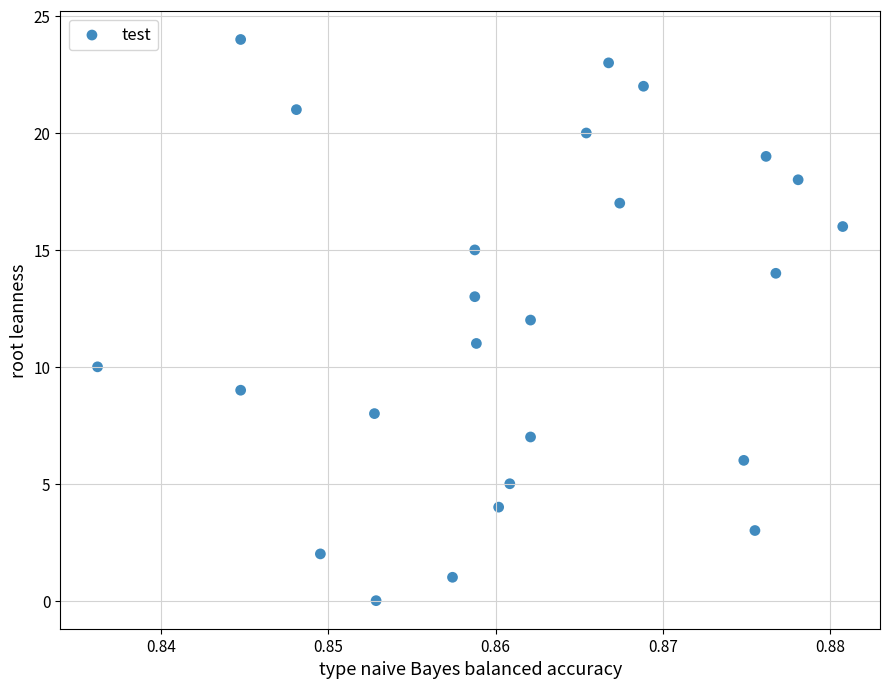

What is the range of Y values (max minus min)?

24